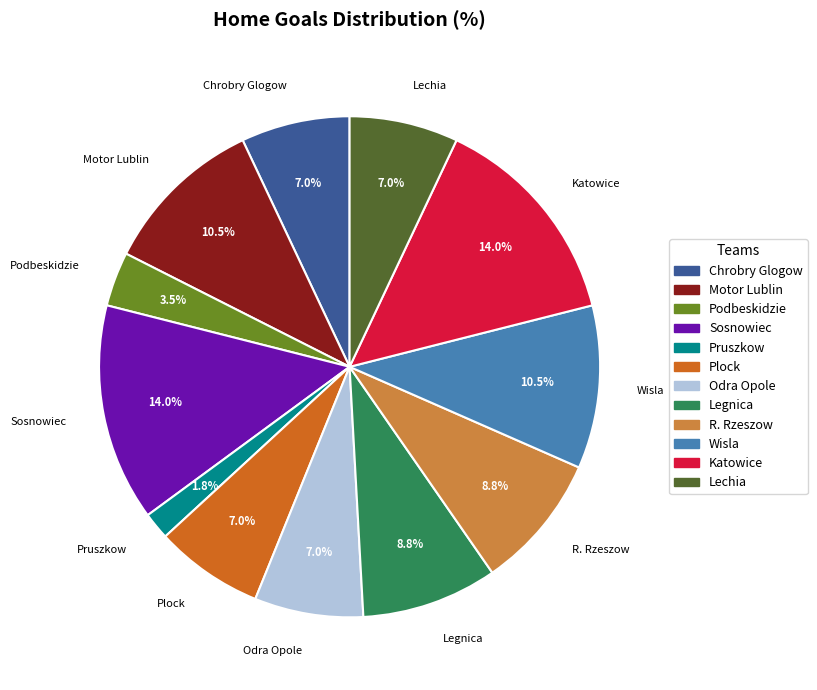

Which slice is the smallest?

Pruszkow